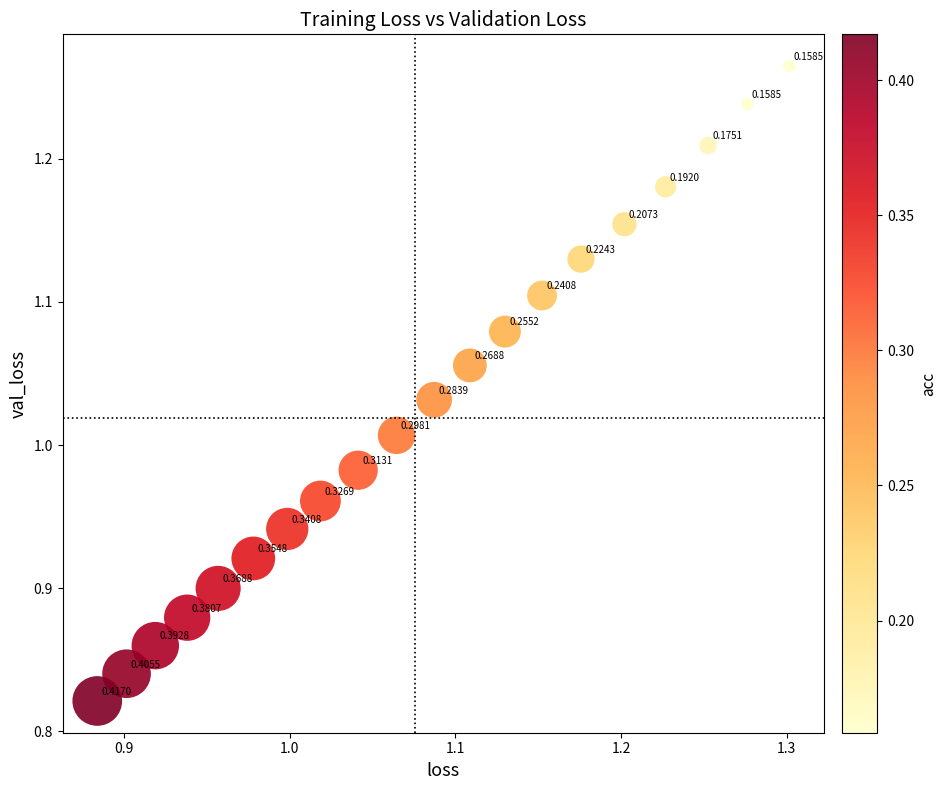

What is the range of Y values (max minus min)?

0.4